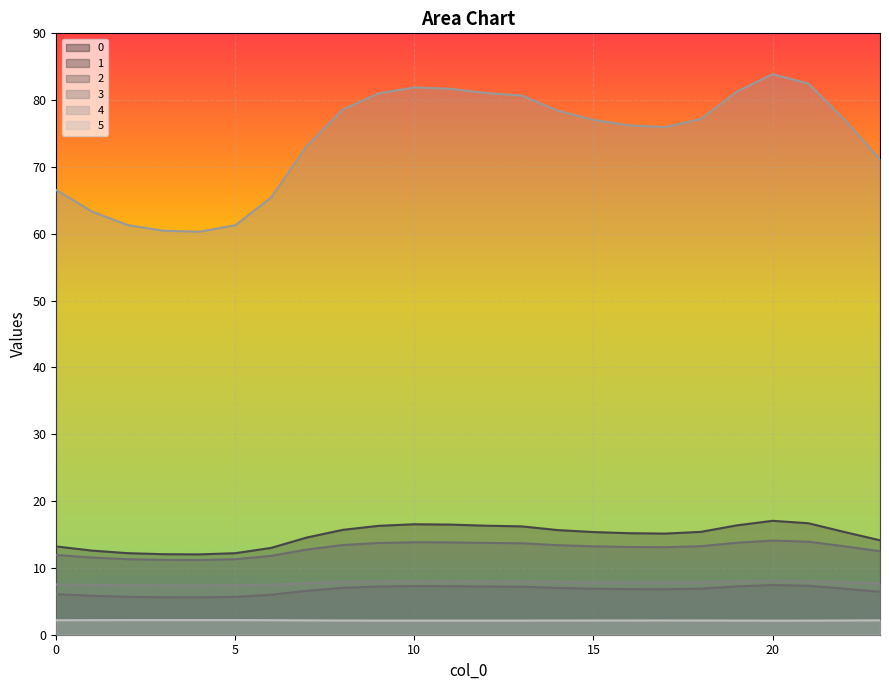

How many values in the 0 series exceed 15?

15